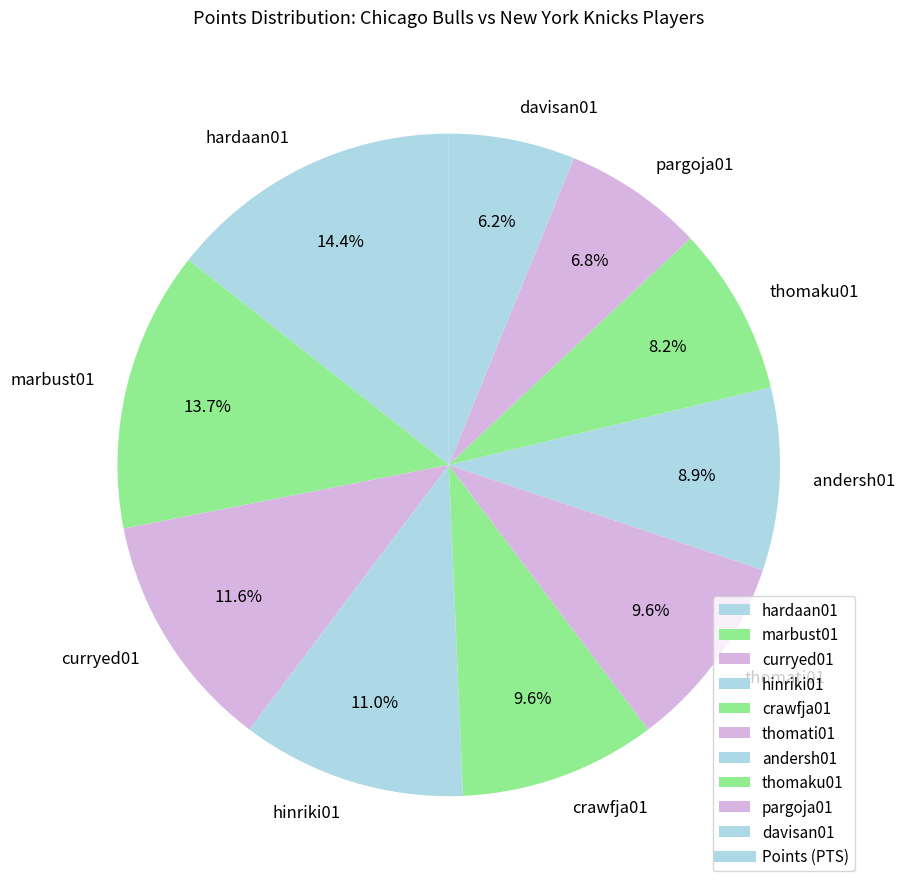

Which category has the biggest portion of the pie?

hardaan01